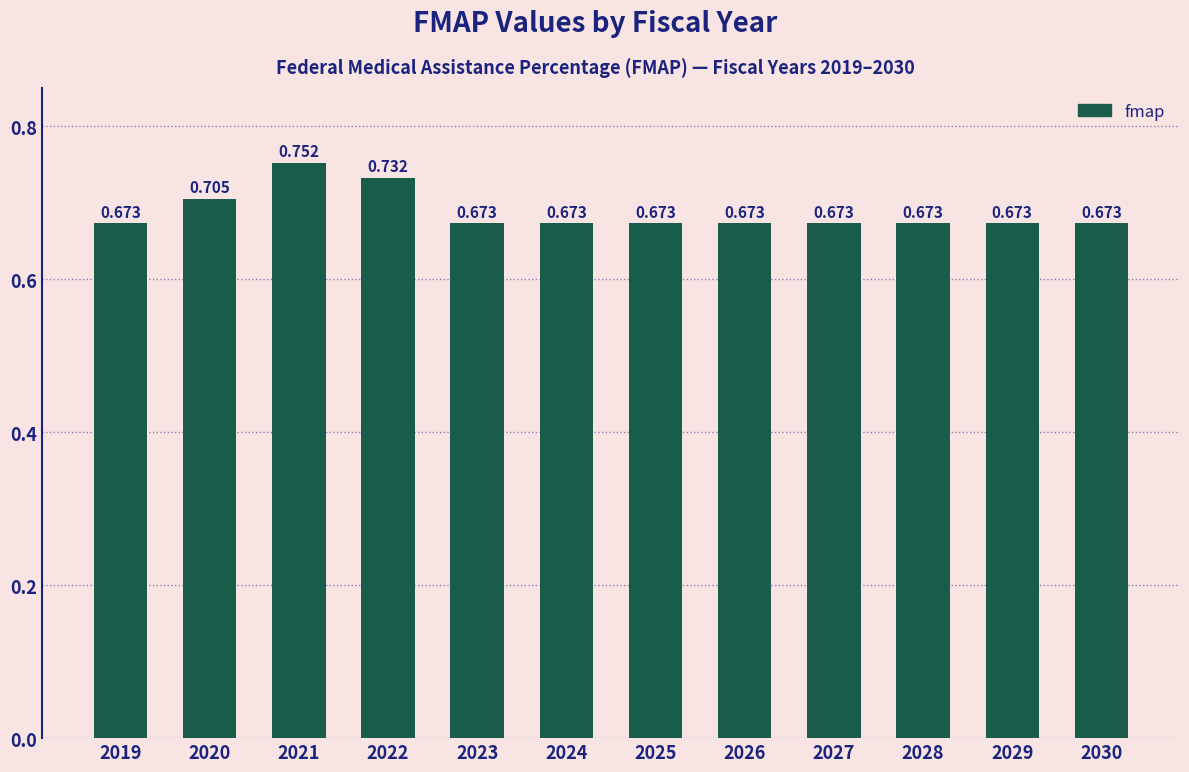

Between 2029 and 2026, which is larger?

2029